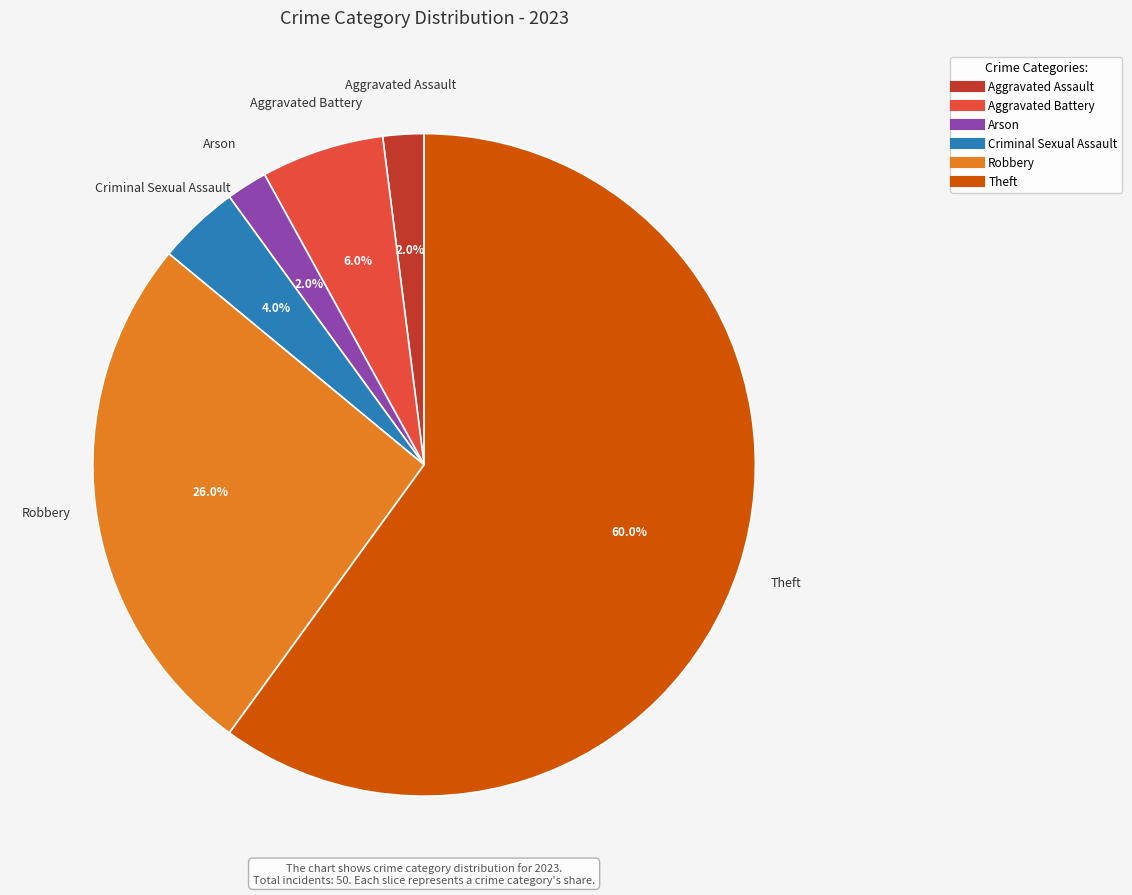

Is there any slice that represents more than half of the pie?

Yes